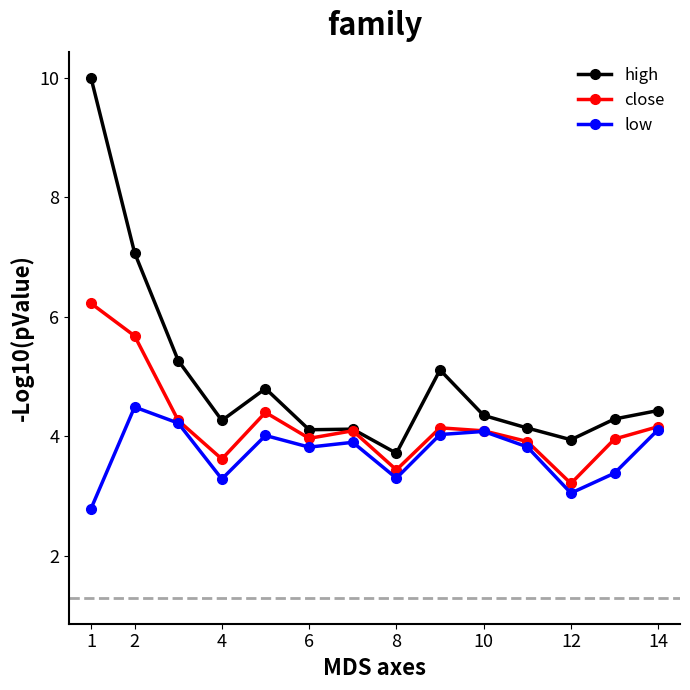

True or false: high and low intersect in this chart.

False